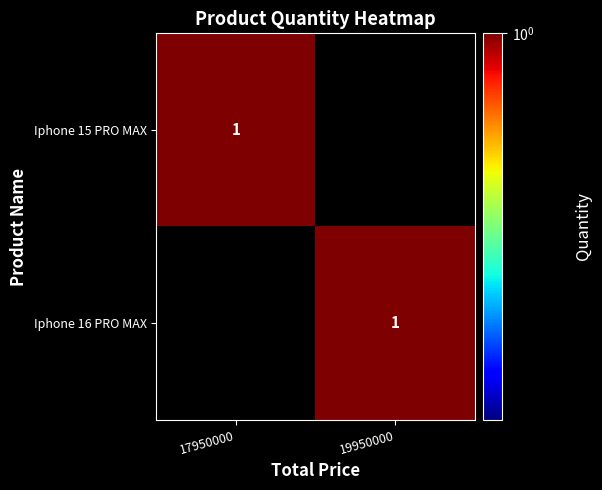

The value of Iphone 16 PRO MAX at 19950000 is 1. True or false?

True